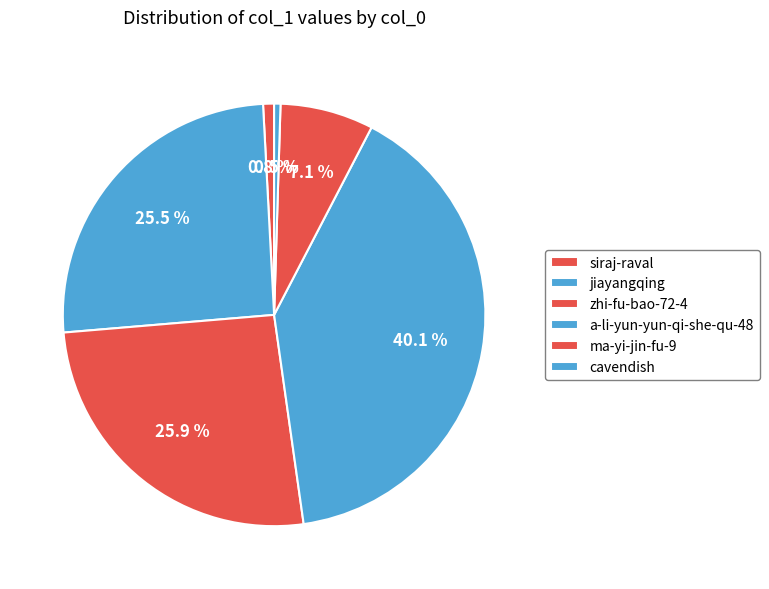

Combined, what portion of the pie is cavendish and jiayangqing?

26.0%